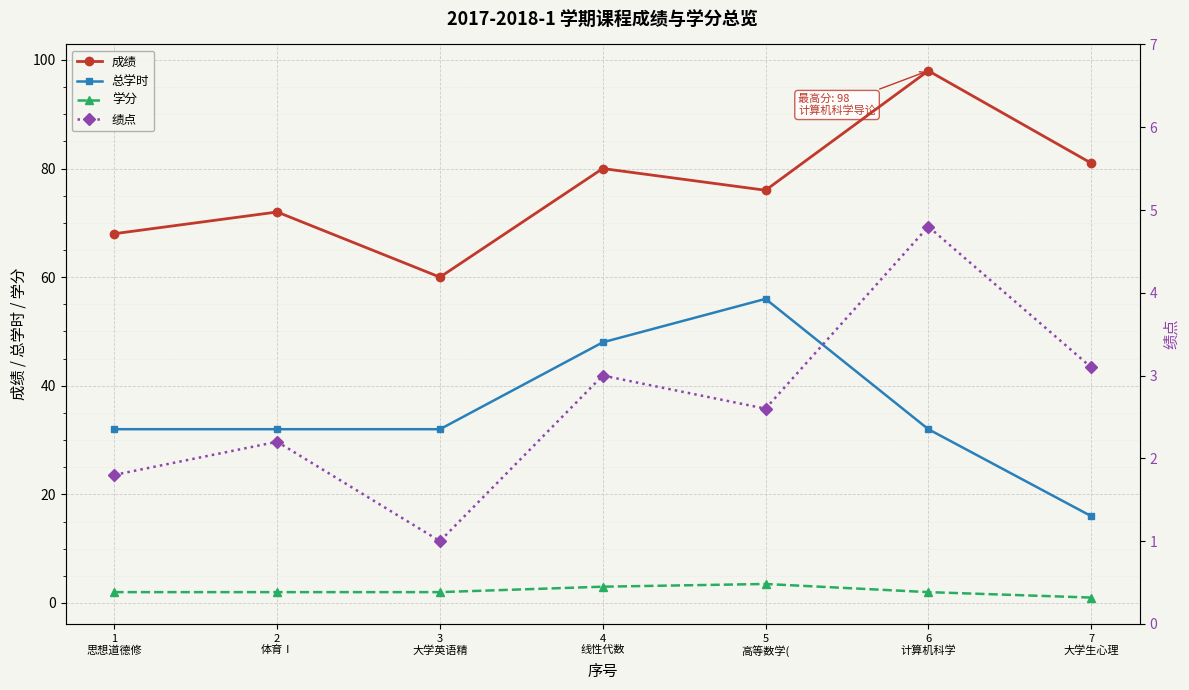

Is it true that 学分 equals 1.0 at 1
思想道德修?

False